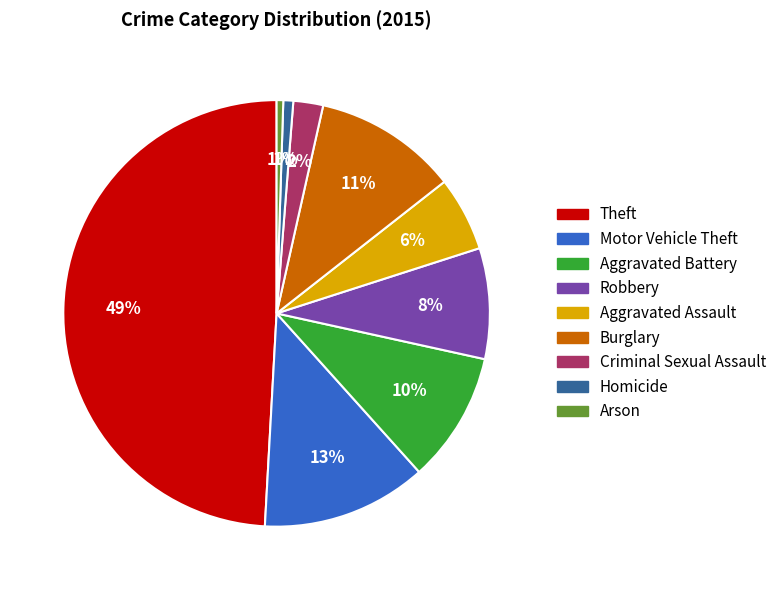

Between Motor Vehicle Theft and Aggravated Battery, which is larger?

Motor Vehicle Theft